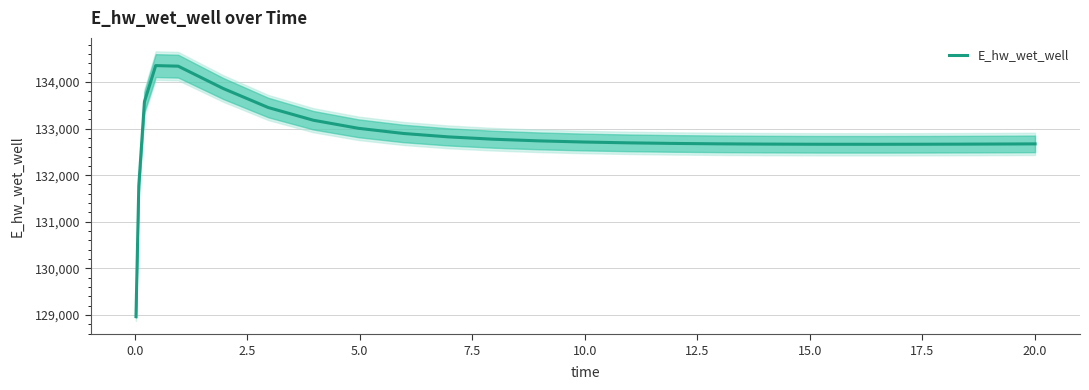

How many points are higher than both their immediate neighbors (excluding endpoints)?

1